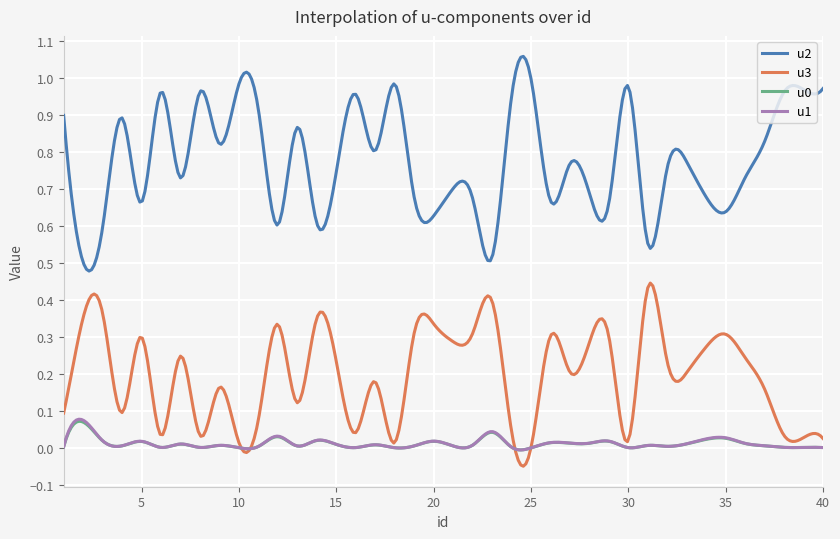

True or false: u2 and u0 cross at least once.

False